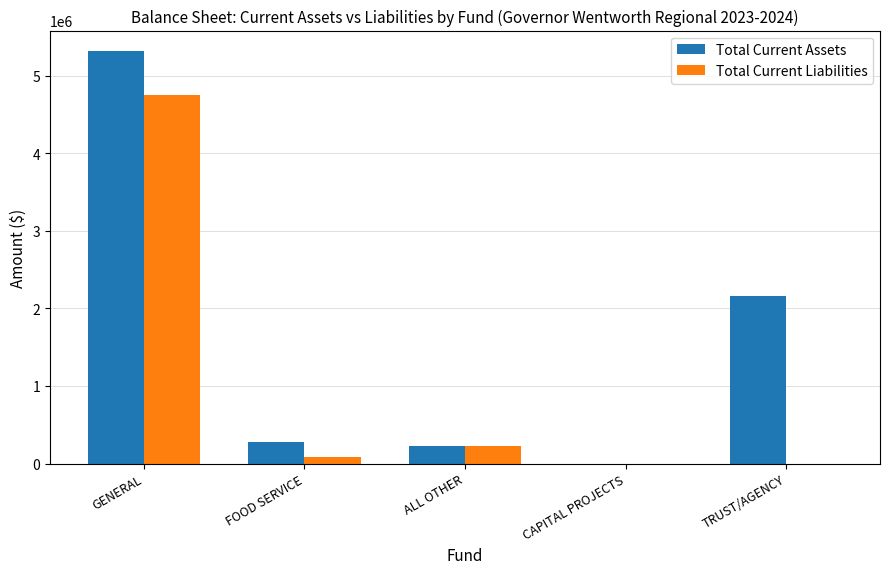

The Total Current Liabilities series shows 7870930.5 at GENERAL. True or false?

False